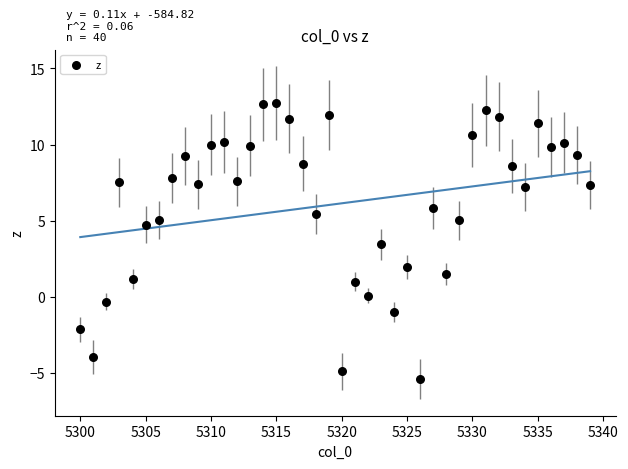

What is the range of Y values (max minus min)?

18.2